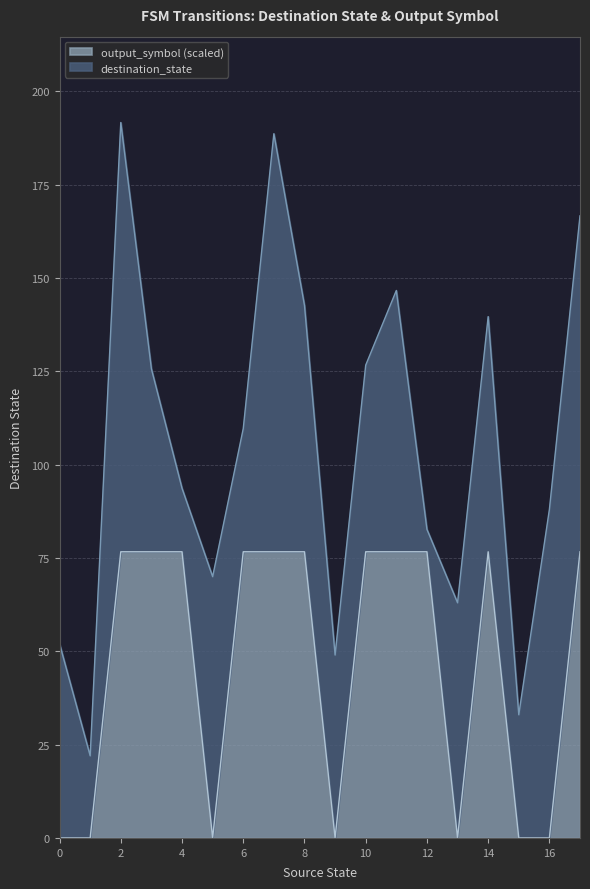

What is the sum of all values?

843.3